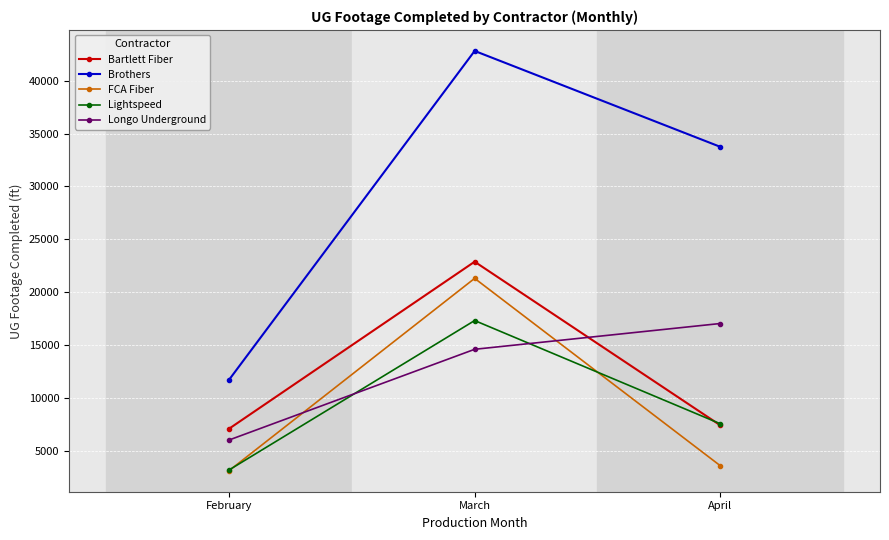

Count the number of categories in the chart.

3